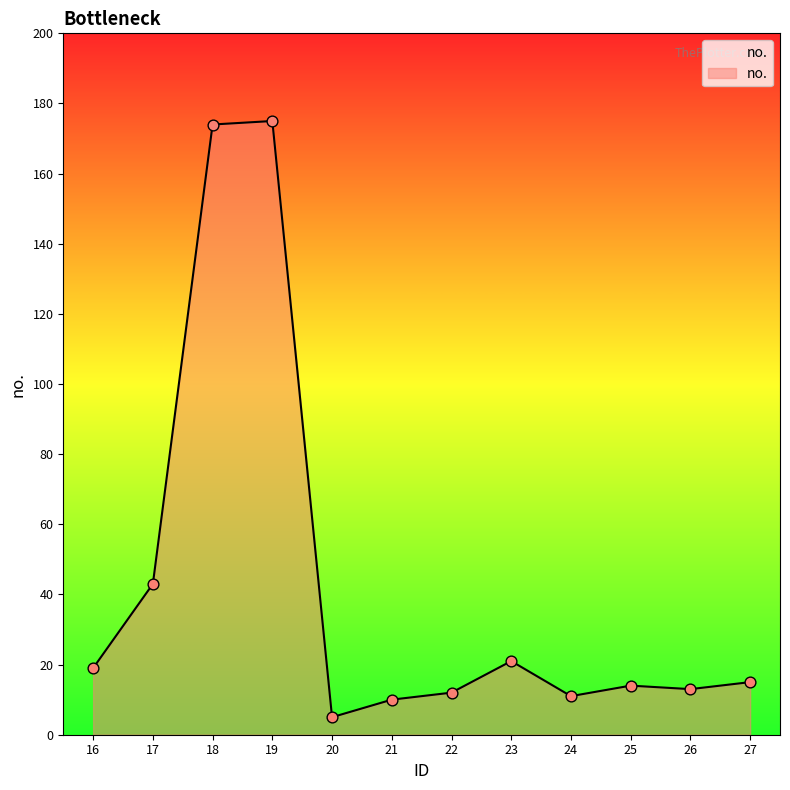

Between 23 and 18, which is larger?

18